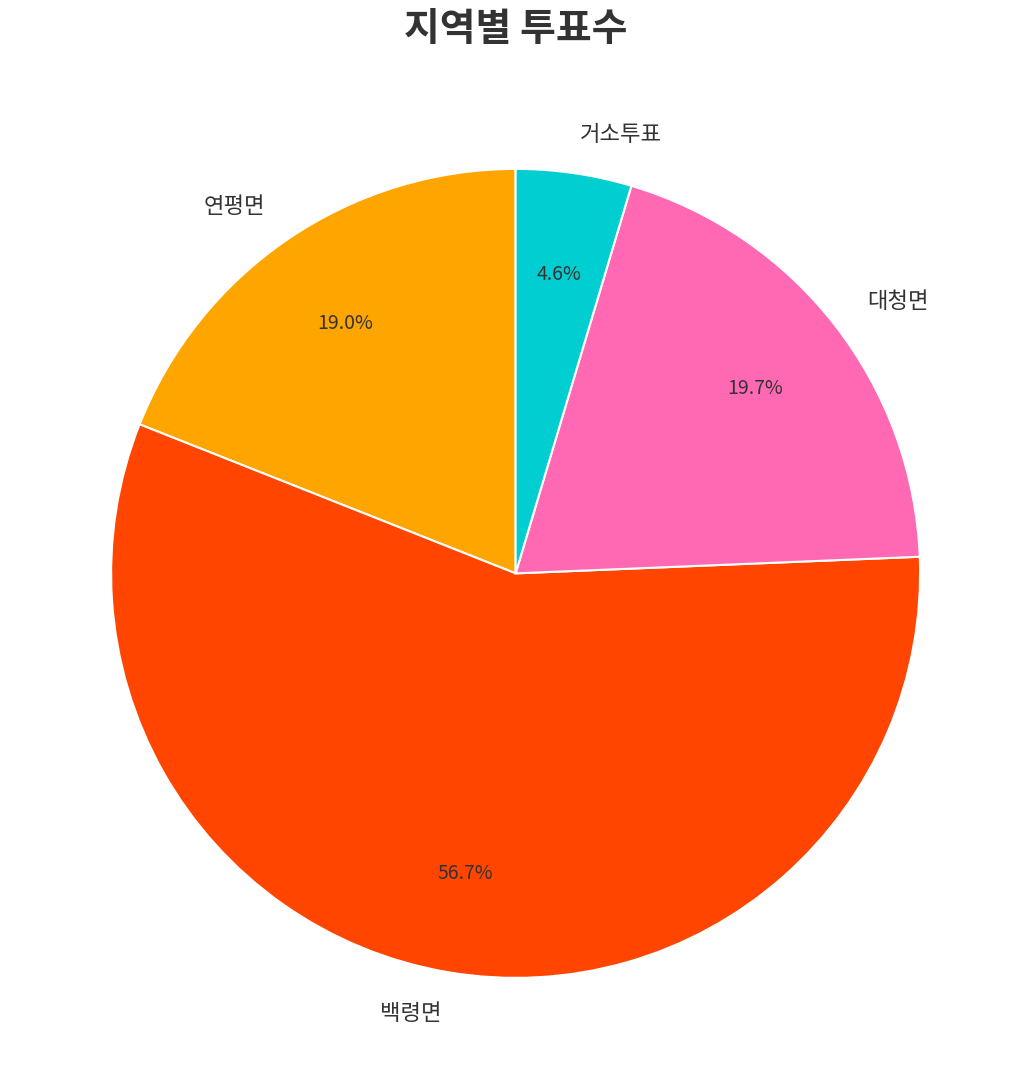

What is the smallest slice in the pie chart?

거소투표